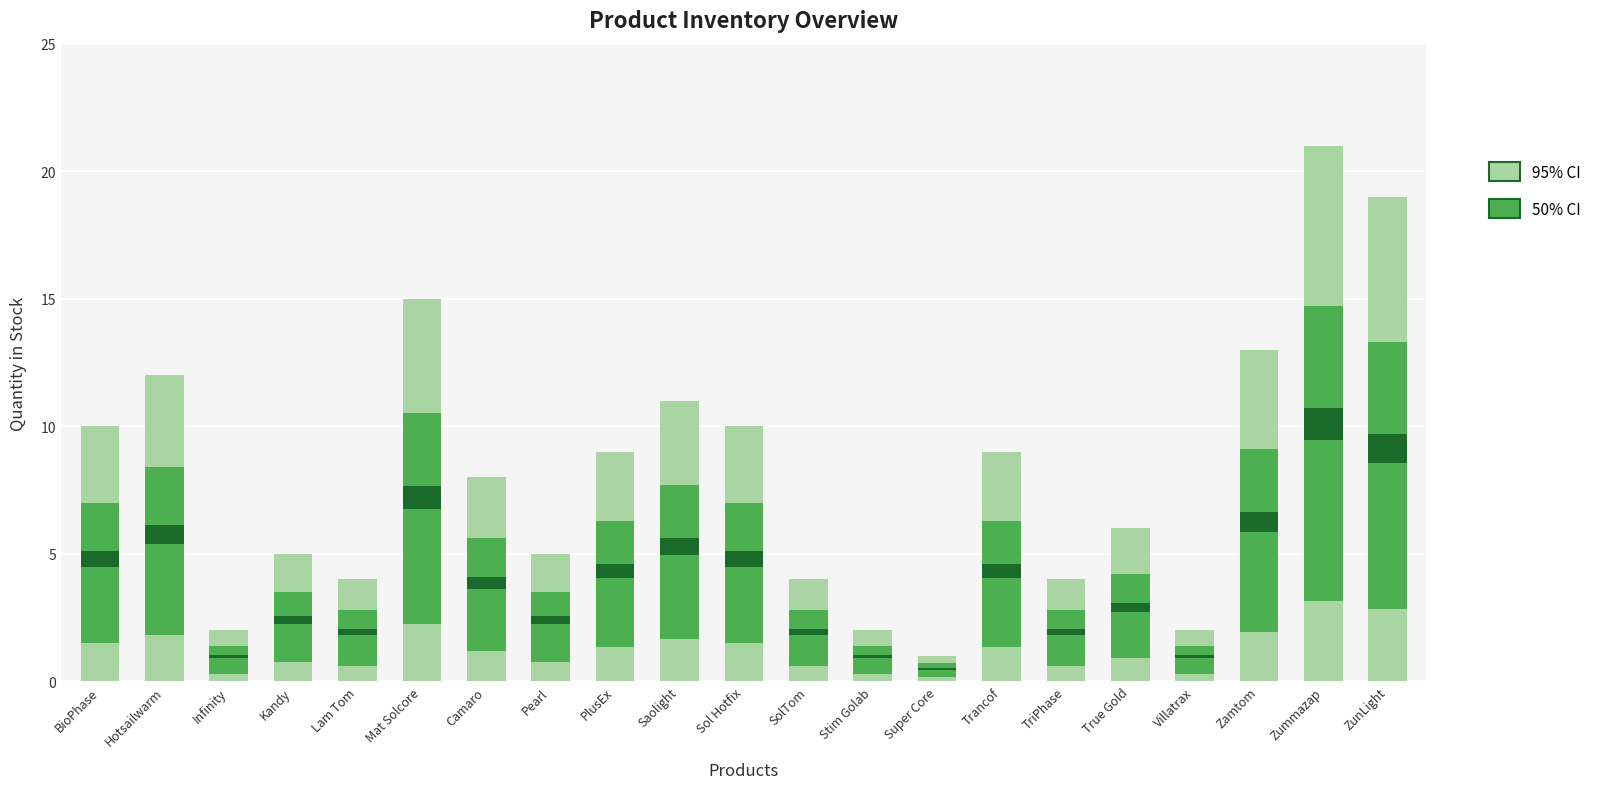

Between Hotsailwarm and Infinity, which is larger?

Hotsailwarm